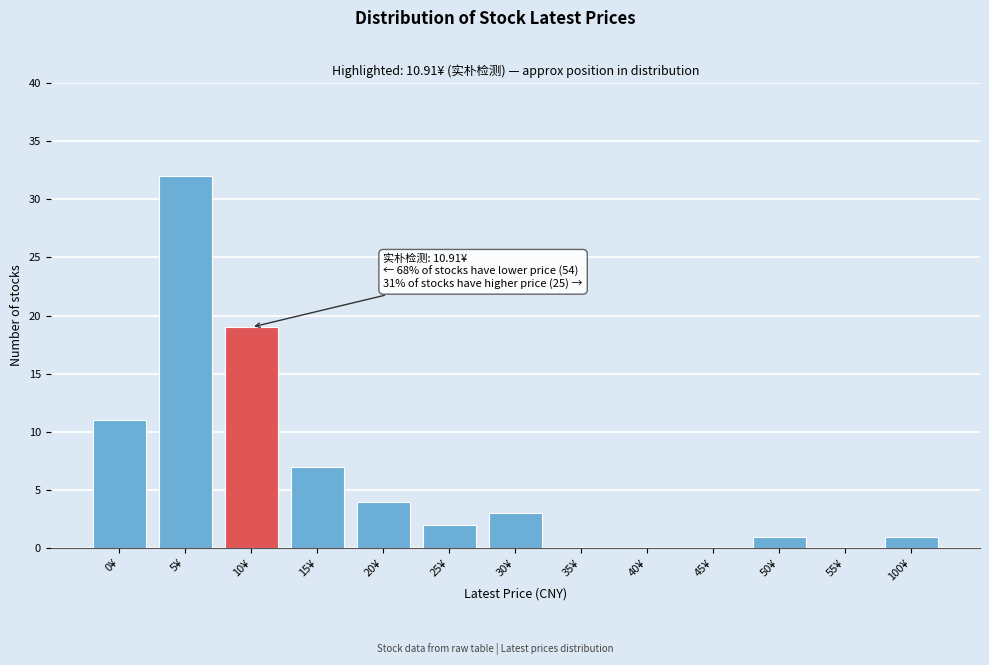

Reading left to right, transcribe all the data shown in this chart.

0¥=11	5¥=32	10¥=19	15¥=7	20¥=4	25¥=2	30¥=3	35¥=0	40¥=0	45¥=0	50¥=1	55¥=0	100¥=1